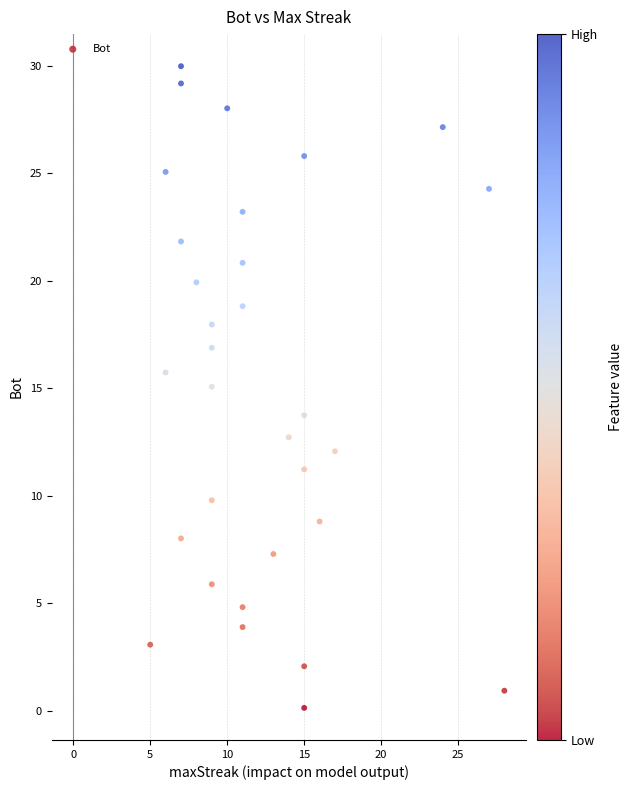

What is the range of X values (max minus min)?

23.0